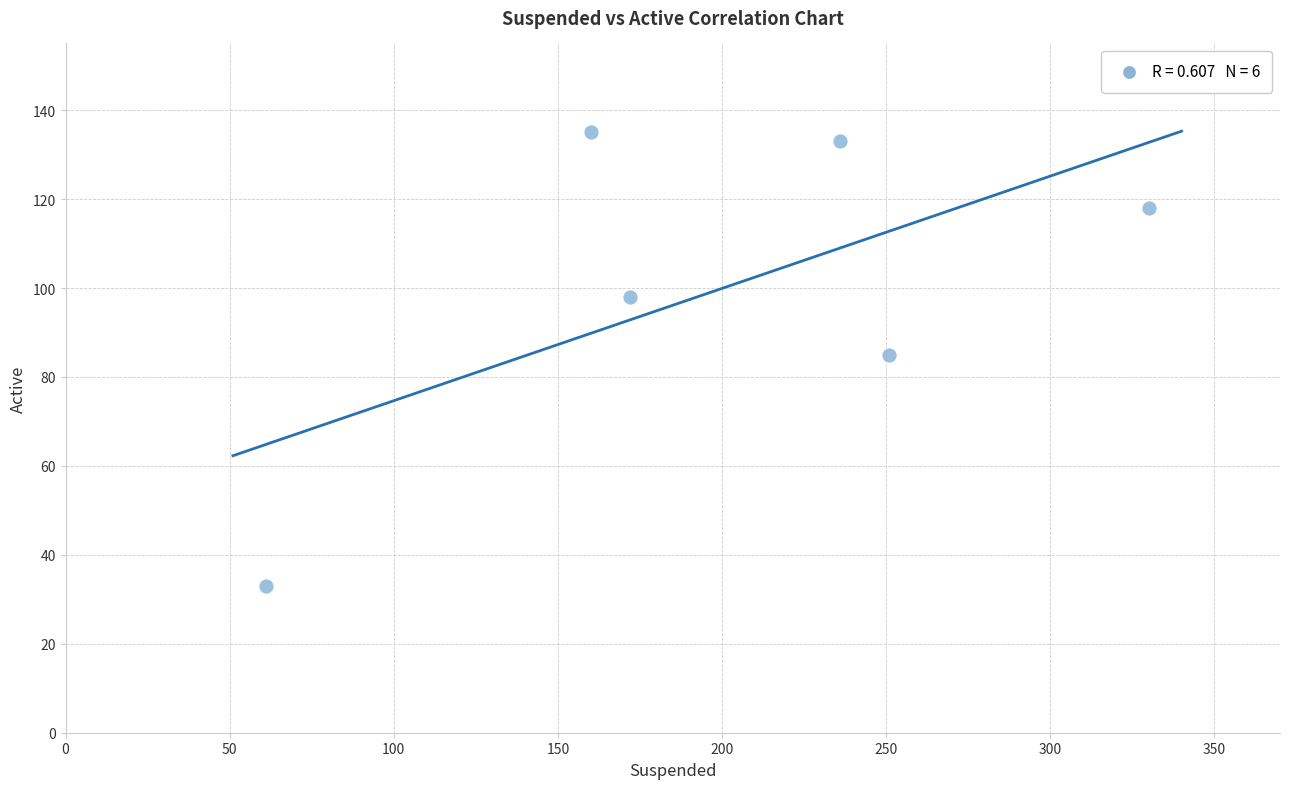

What is the range of X values (max minus min)?

269